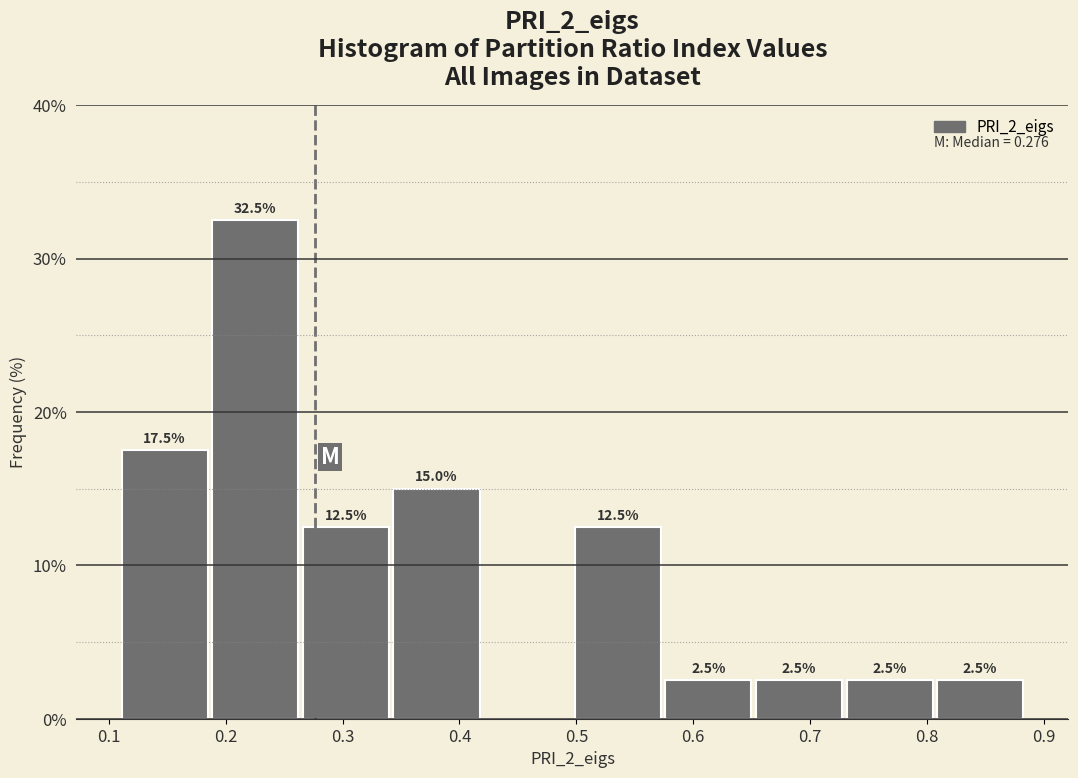

Over which range of the x-axis is the bar tallest?

0.19 to 0.26